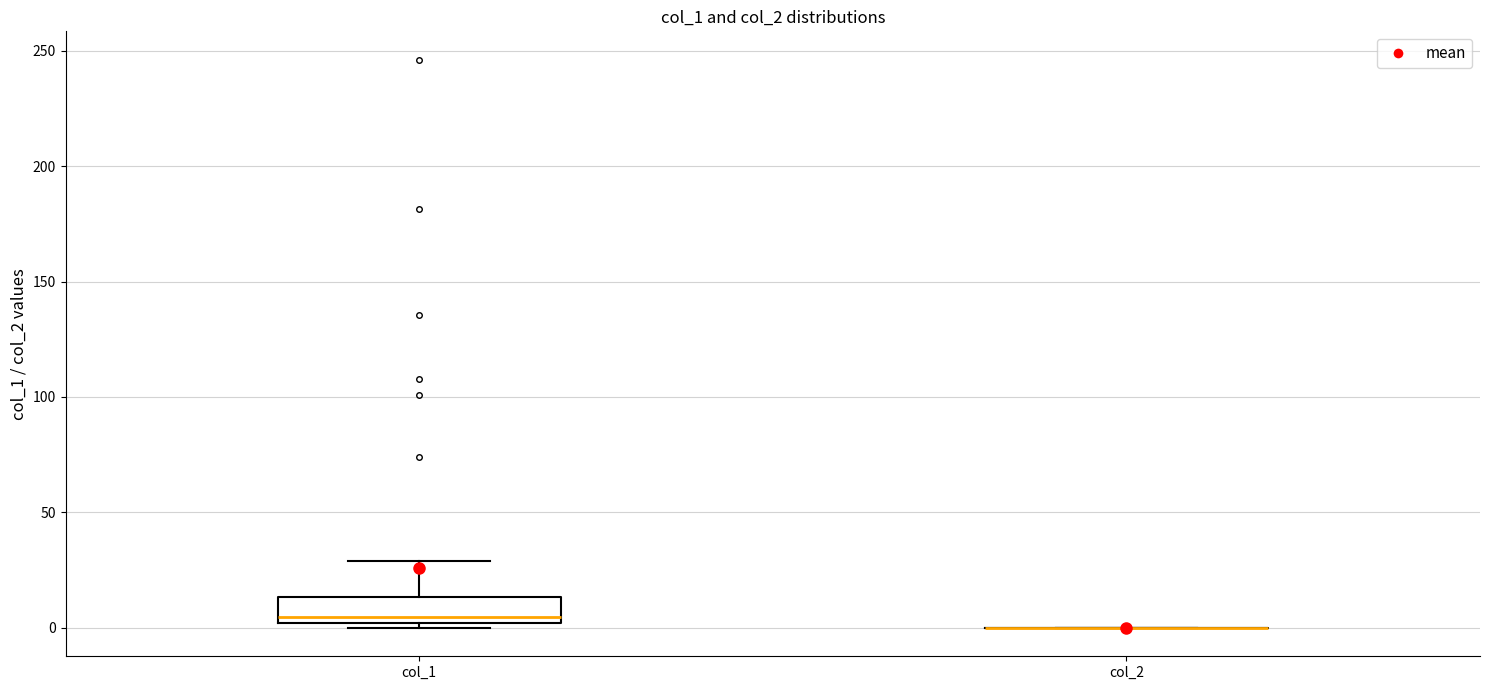

Reading left to right, transcribe this box plot: for each box, give where its median line is, the range the box spans, and where its two whiskers end, as read against the y-axis. The values are not printed on the chart, so give them approximately, as read against the axis.

col_1: median 5, box 0 to 15, whiskers 0 (just below the box's lower edge) to 30
col_2: box collapsed to a line at 0, whiskers 0 to 0